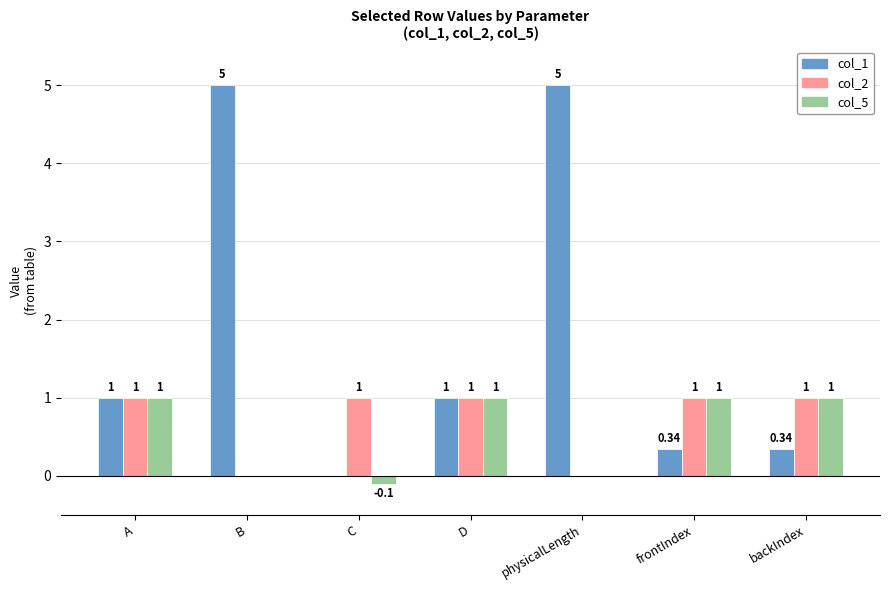

What is the sum of the col_2 values at D and A?

2.0